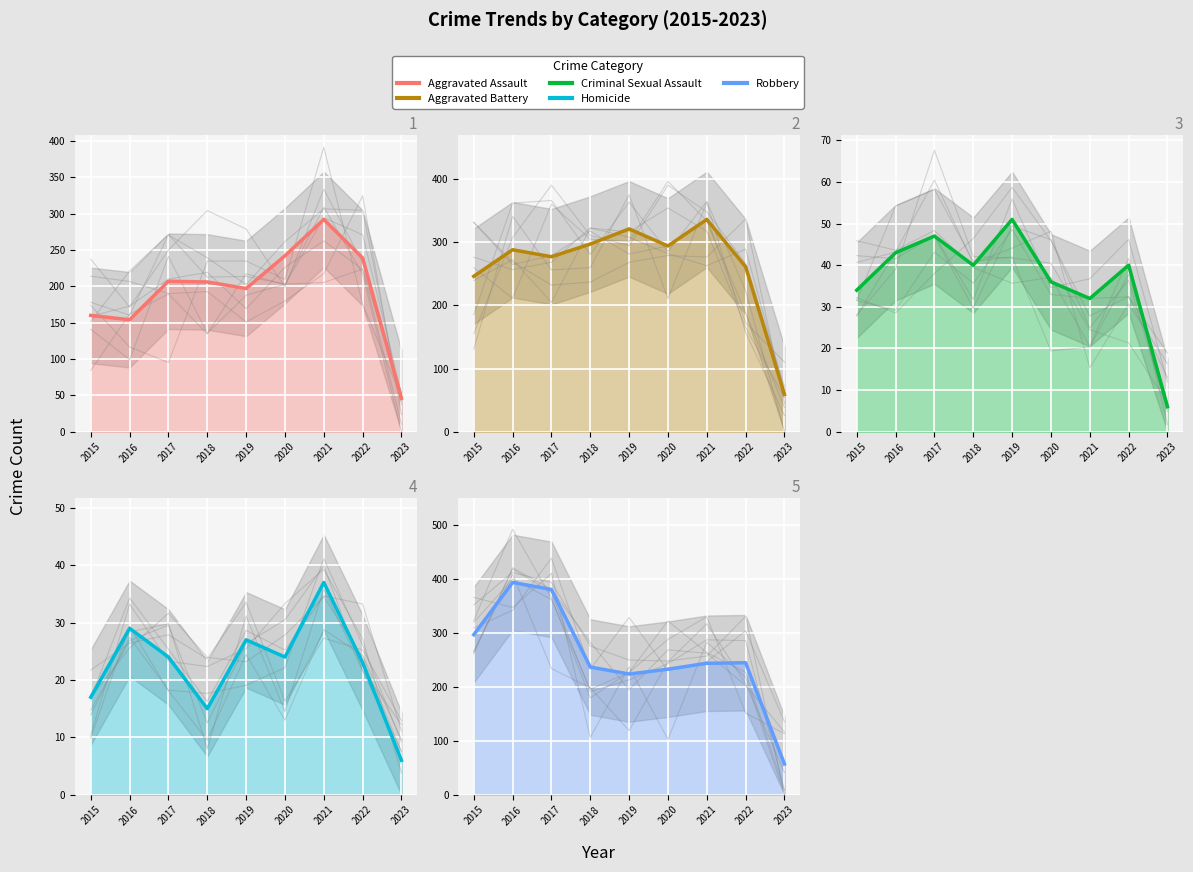

Reading right to left, list all the values displayed in this chart.

Aggravated Assault: 46	239	292	242	197	206	207	154	160
Aggravated Battery: 59	261	336	294	321	297	277	288	246
Criminal Sexual Assault: 6	40	32	36	51	40	47	43	34
Homicide: 6	23	37	24	27	15	24	29	17
Robbery: 57	245	244	233	224	237	381	394	297